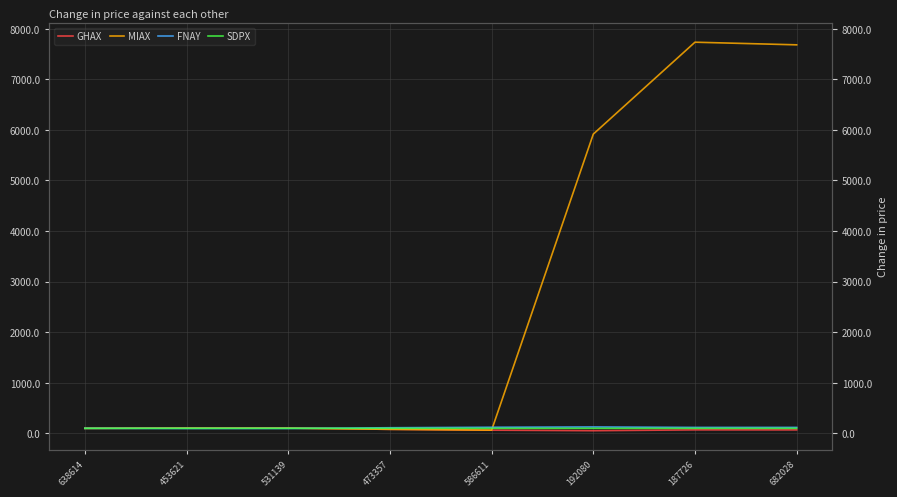

What is the label of the 1st point from the right?

682028